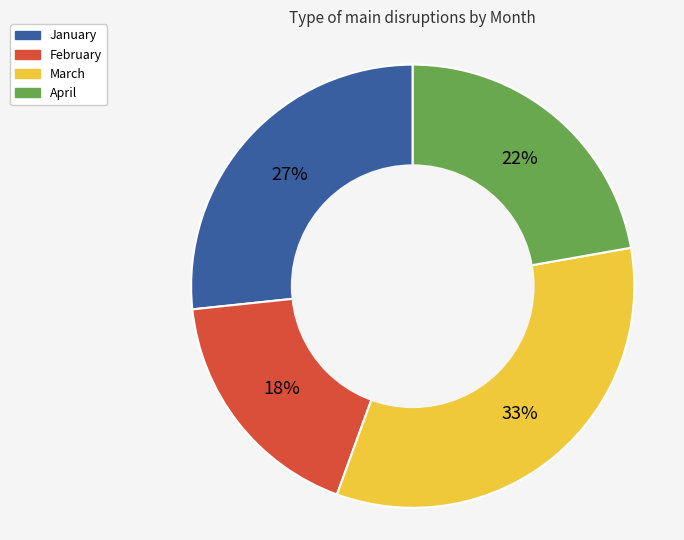

Between February and January, which is larger?

January